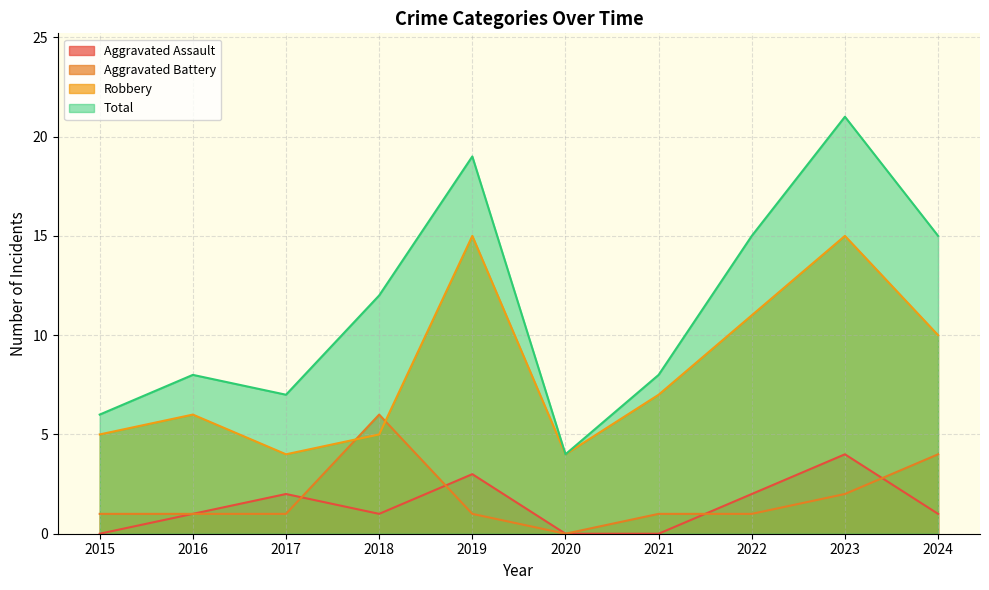

True or false: Total and Aggravated Battery cross at least once.

False